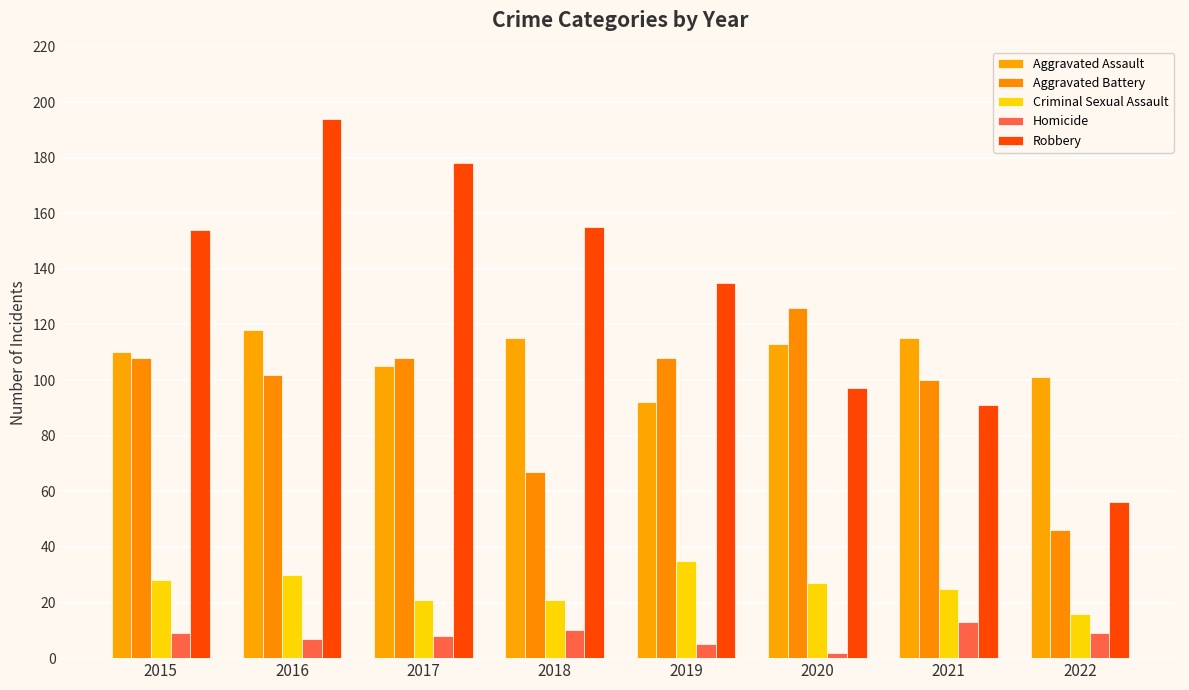

Reading right to left, what are all the values shown in this chart?

Aggravated Assault: 101	115	113	92	115	105	118	110
Aggravated Battery: 46	100	126	108	67	108	102	108
Criminal Sexual Assault: 16	25	27	35	21	21	30	28
Homicide: 9	13	2	5	10	8	7	9
Robbery: 56	91	97	135	155	178	194	154